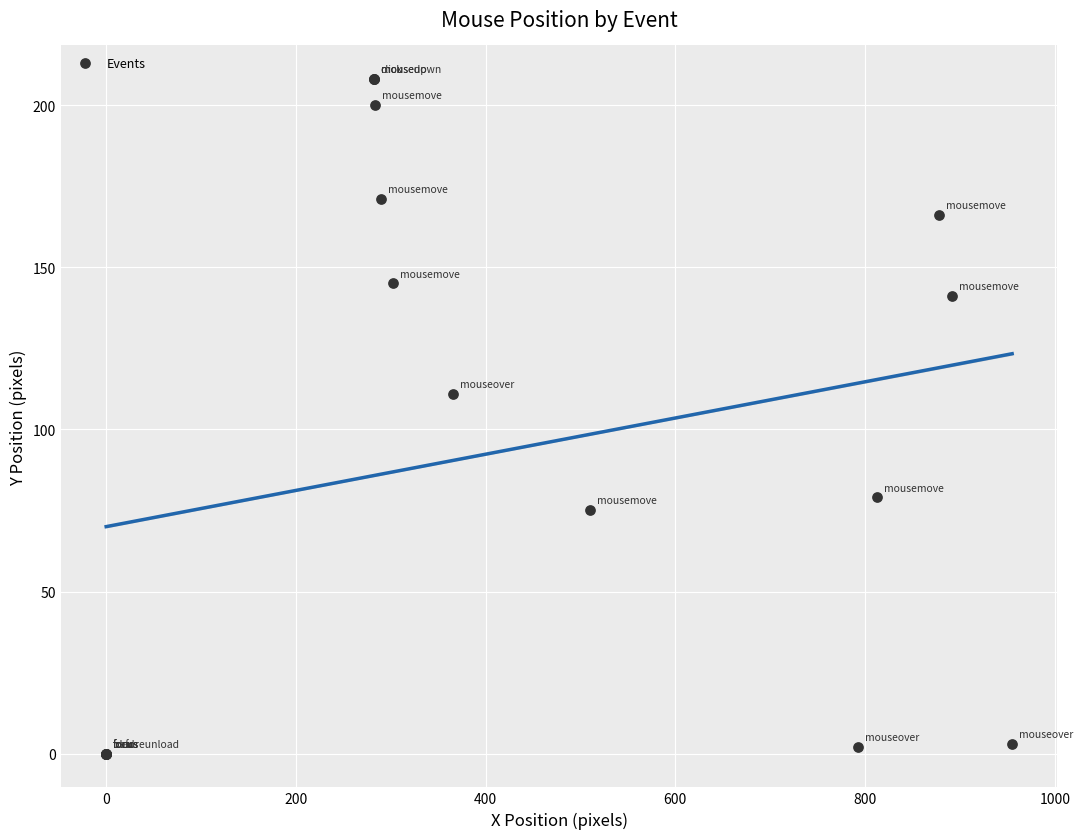

What Y value in the scatter plot is closest to 104?

111